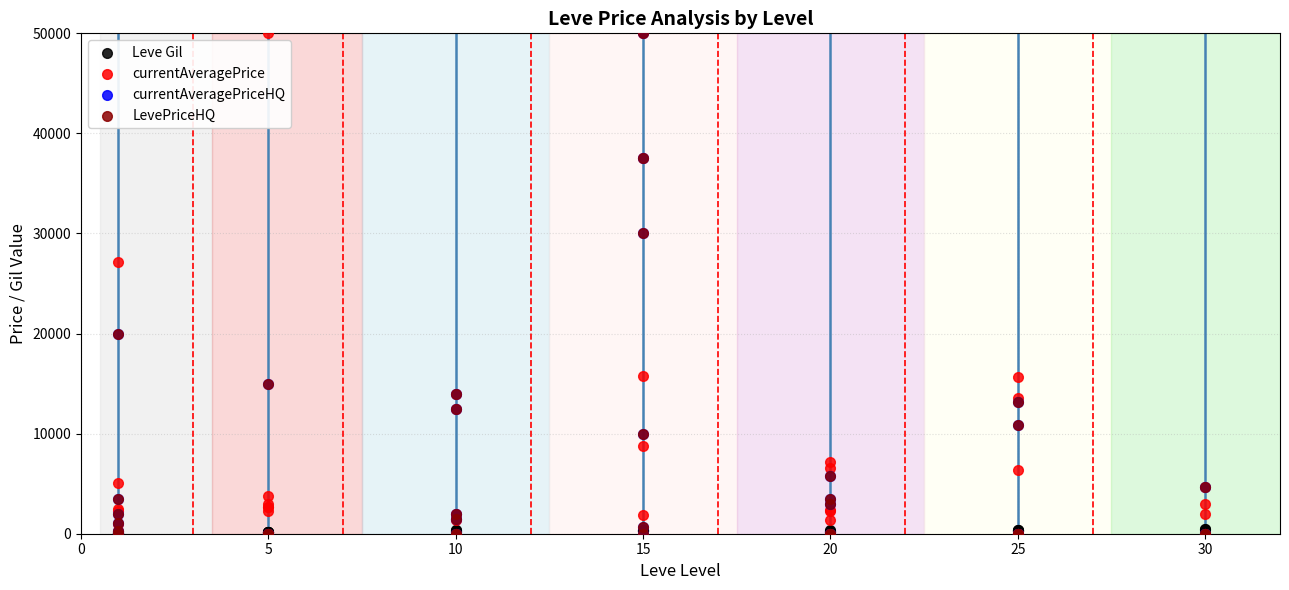

What are all the series names shown in the legend?

Leve Gil, currentAveragePrice, currentAveragePriceHQ, LevePriceHQ